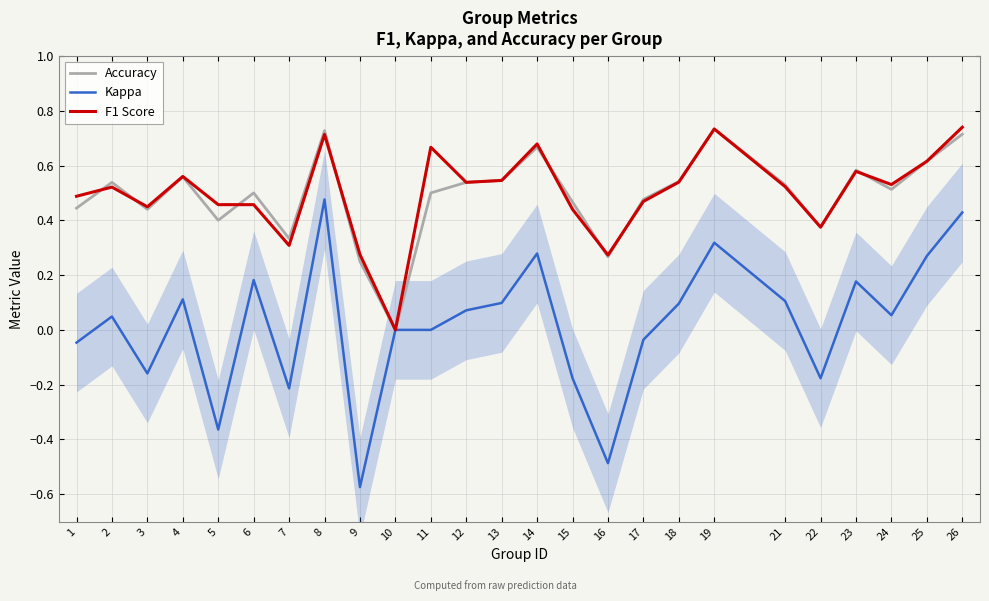

What is the spread (max minus min) of values at 2?

0.5